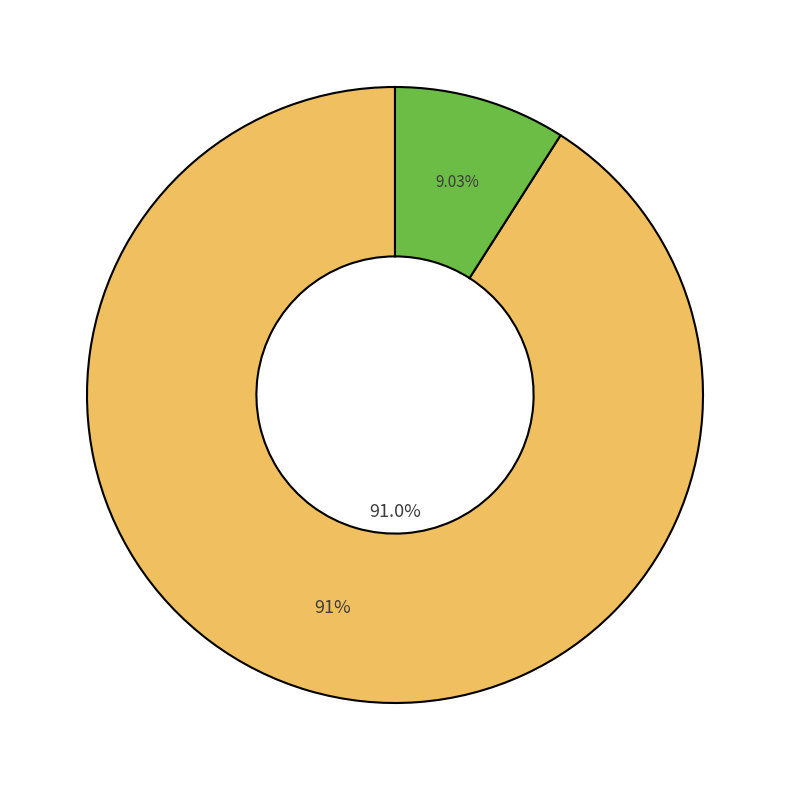

To the nearest percent, what is the combined percentage of 别高九万·花翁徒步悲诗境 and 别高九万?

100%